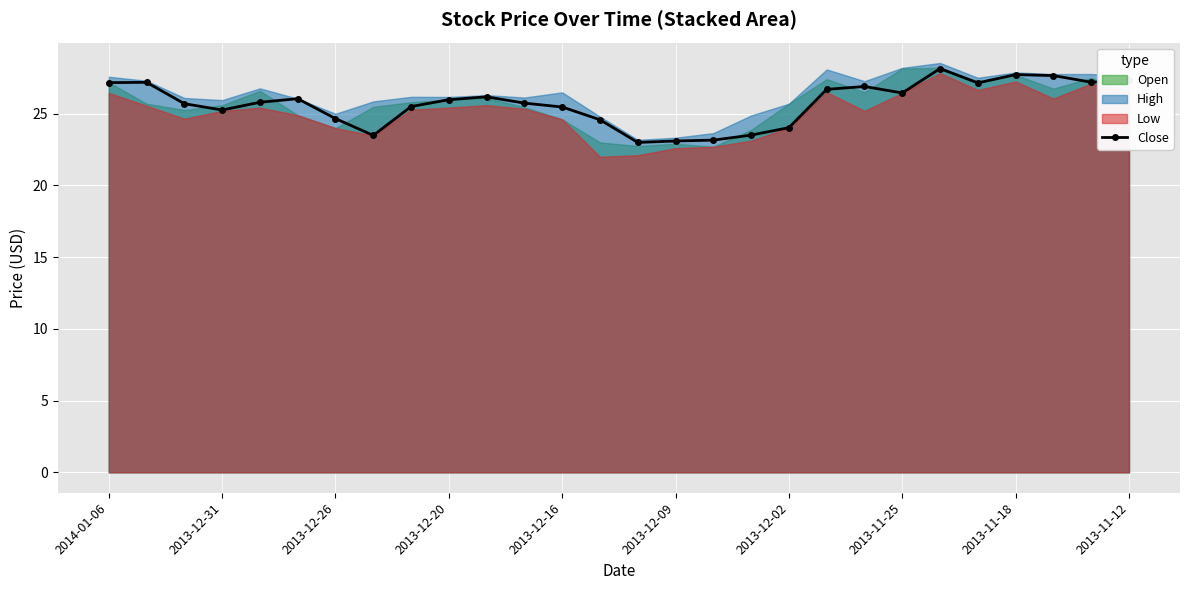

The Close series shows 44.6 at 2013-12-31. True or false?

False